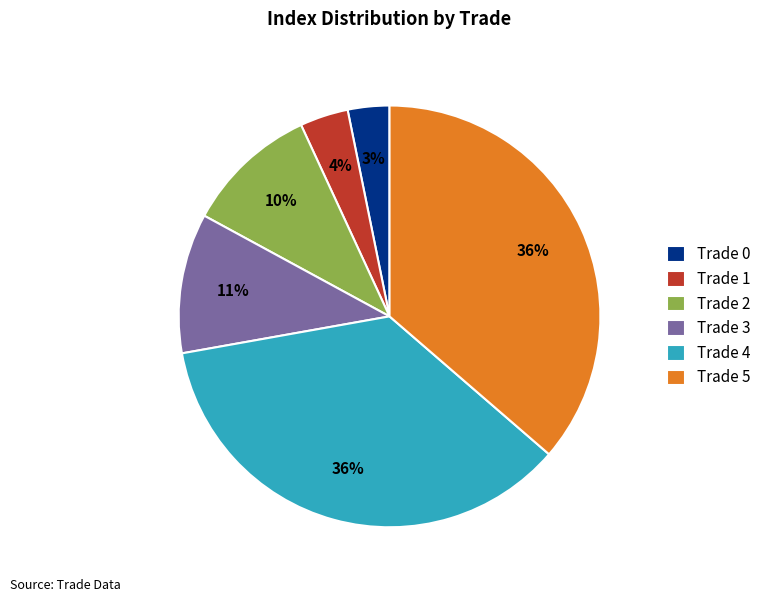

To the nearest percent, what is the combined percentage of Trade 4 and Trade 1?

40%